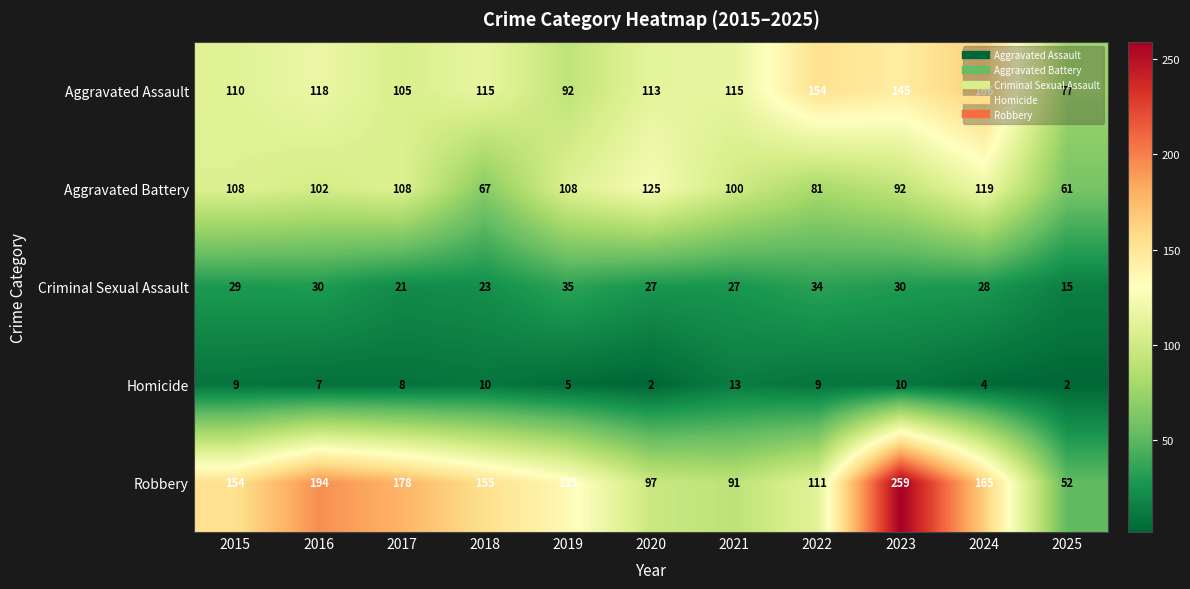

What is the spread (max minus min) of values at 2022?

145